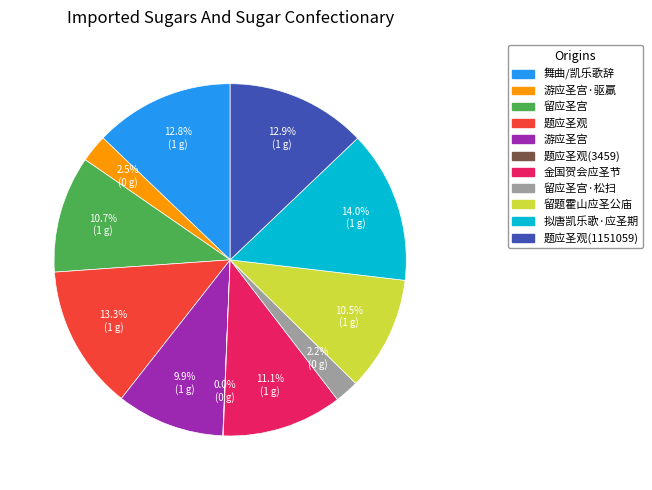

What is the largest slice in the pie chart?

拟唐凯乐歌·应圣期